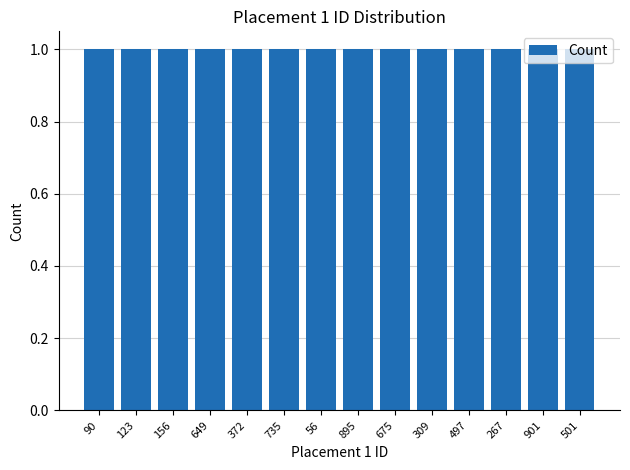

Which has a higher value, 895 or 501?

895